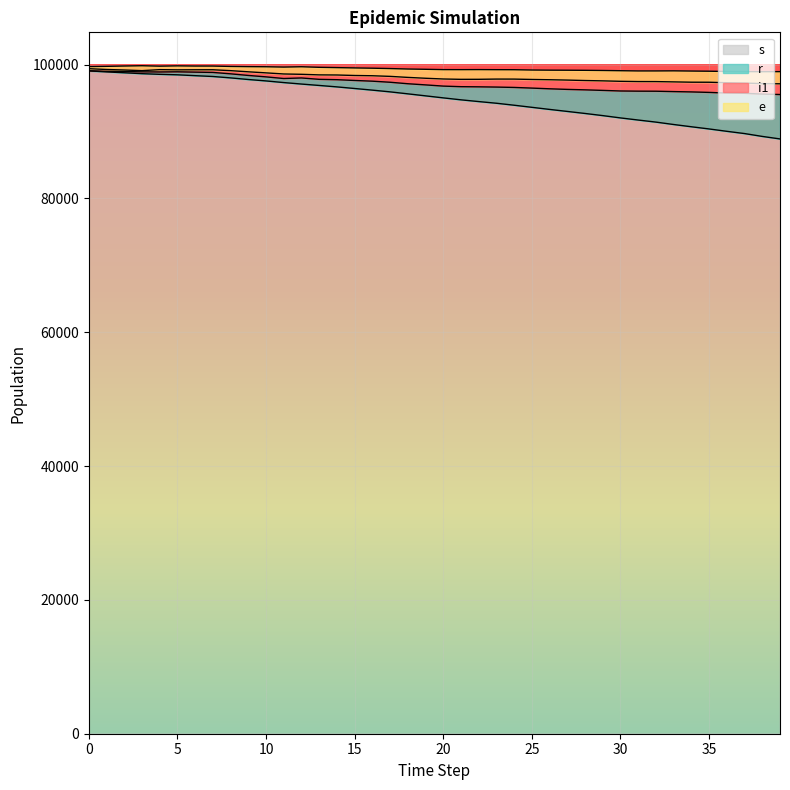

Which series changed the most between 25 and 37?

s